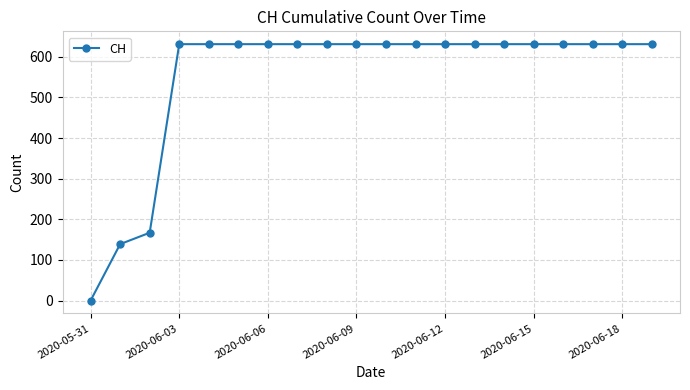

What is the difference between the second highest and minimum values?

631